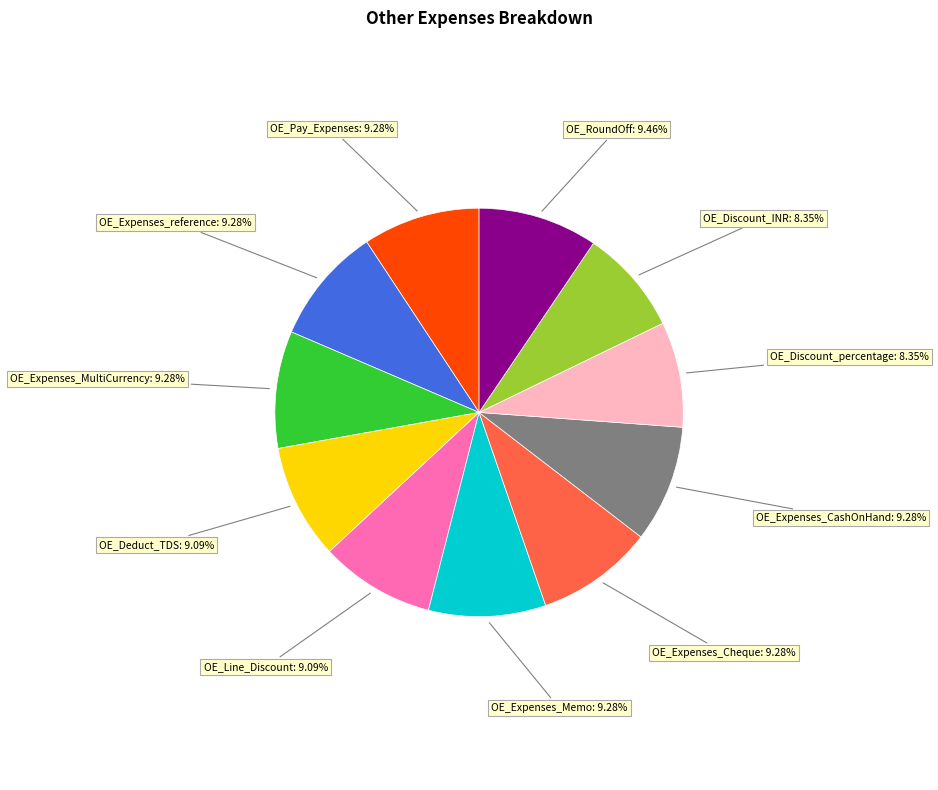

How many segments does this pie chart have?

11